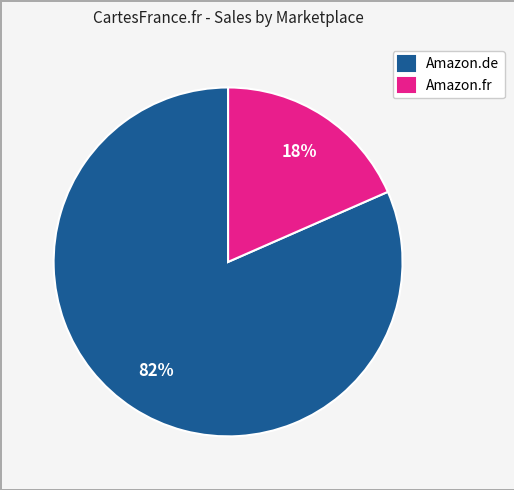

To the nearest percent, what is the average slice percentage?

50%